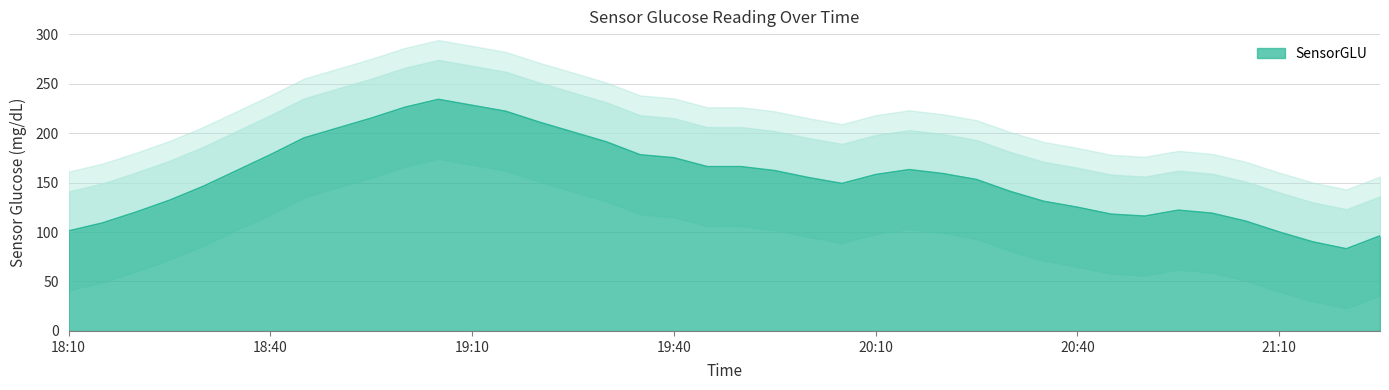

What is the label of the 22nd point from the left?

19:55